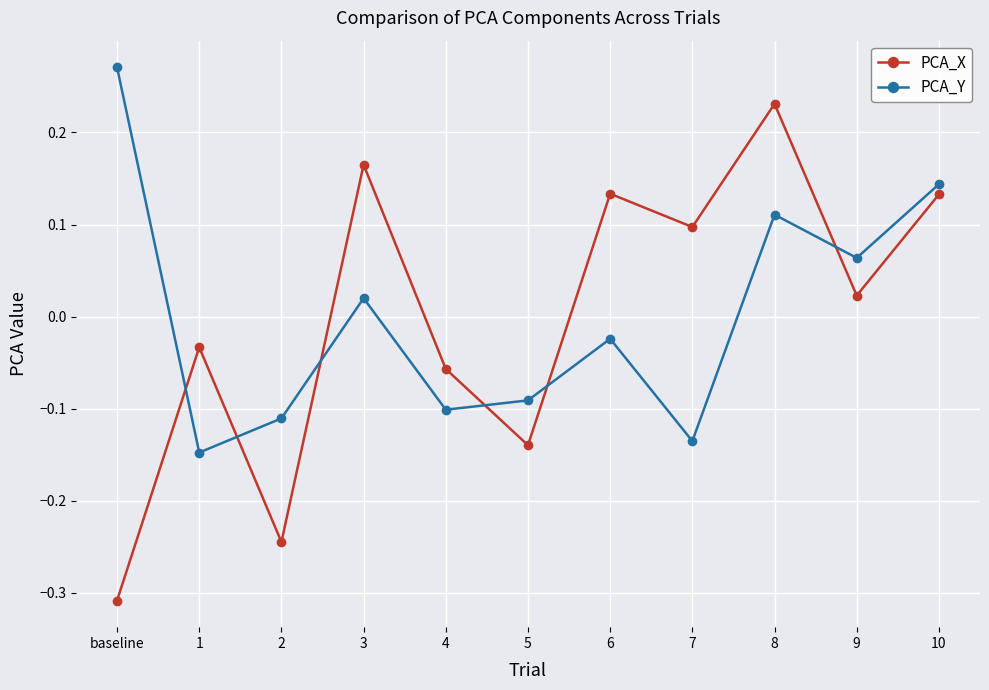

Between 1 and 3, which series saw the biggest shift?

PCA_X